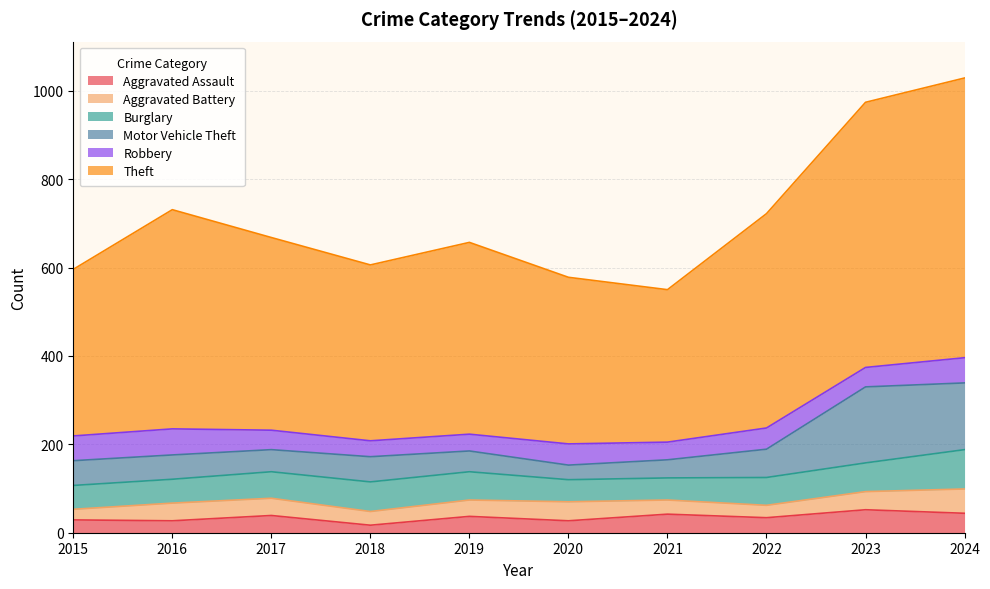

What is the maximum value for Robbery?

59